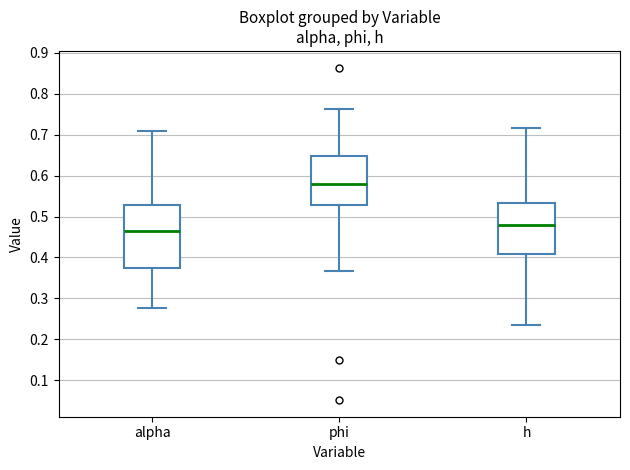

Reading left to right, read every box against the y-axis: the position of its median line, the range the box covers, and the ends of its whiskers. The values are not printed on the chart, so give them approximately, as read against the axis.

alpha: median 0.46, box 0.38 to 0.53, whiskers 0.28 to 0.71
phi: median 0.58, box 0.53 to 0.65, whiskers 0.37 to 0.76
h: median 0.48, box 0.41 to 0.53, whiskers 0.23 to 0.72